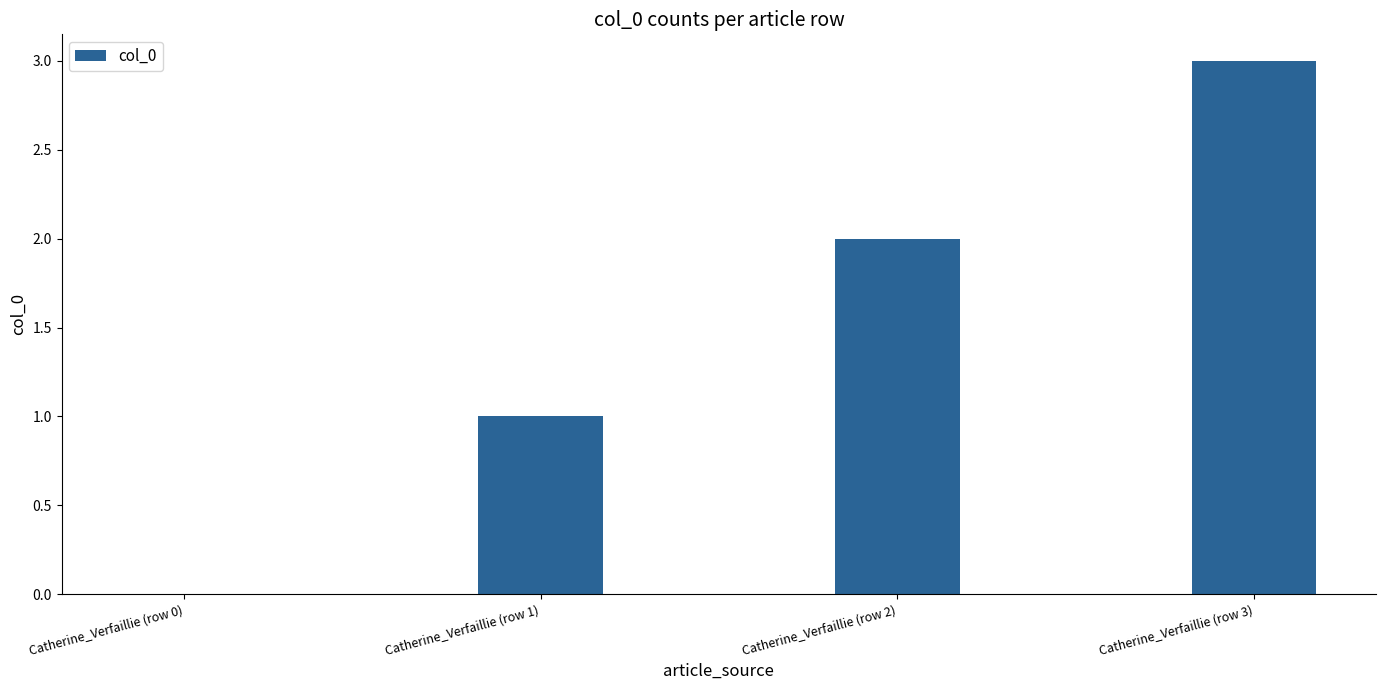

Are the bars horizontal?

No